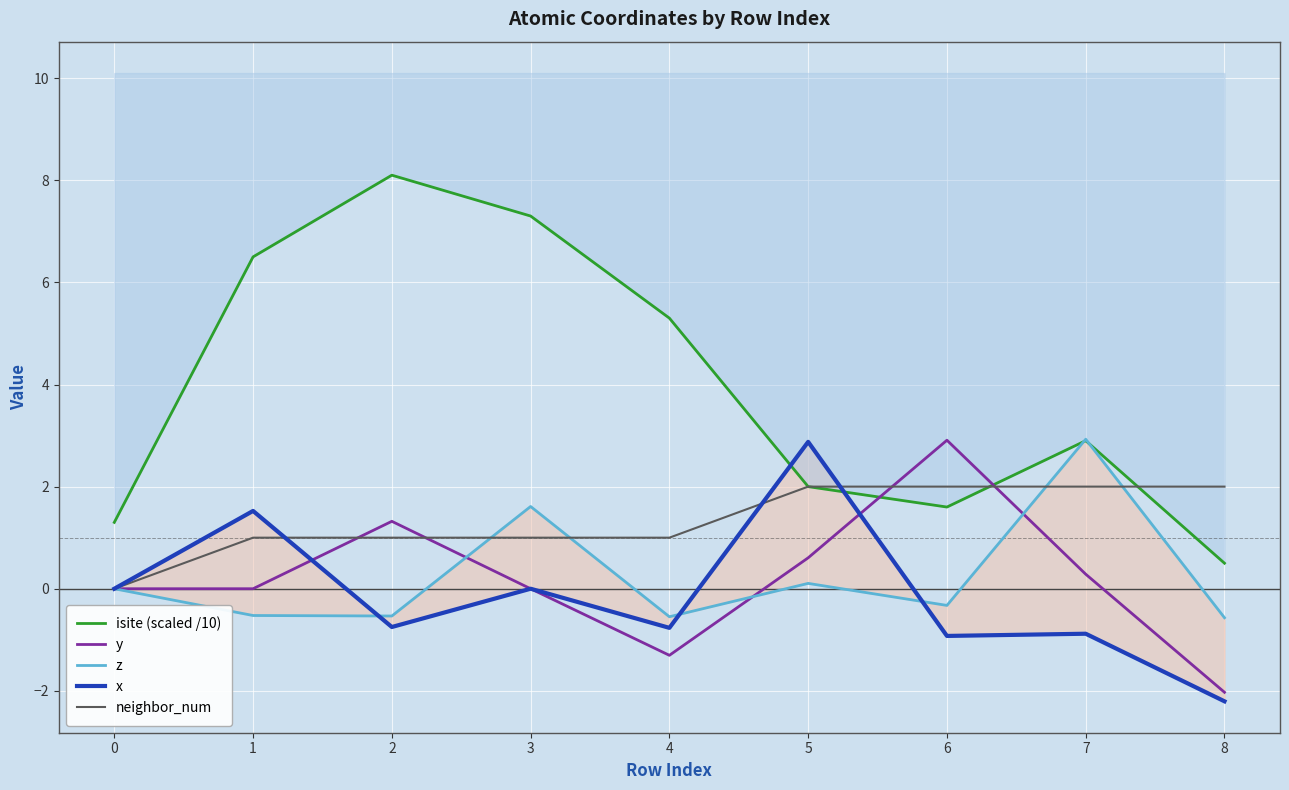

What is the average value of the neighbor_num series?

1.3